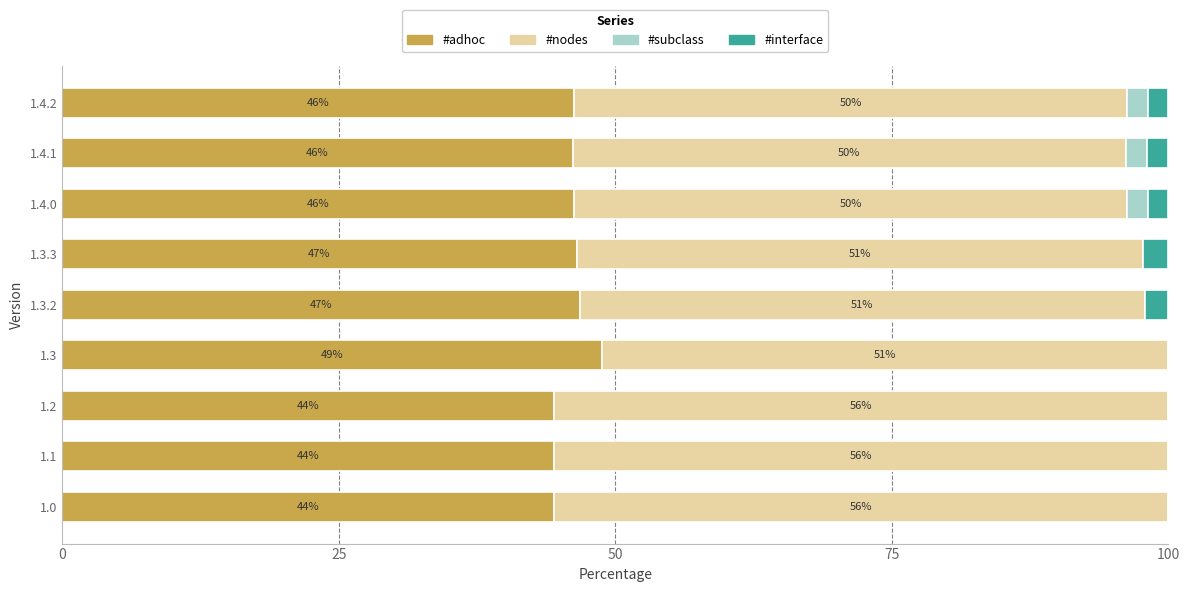

At which label does #adhoc reach its peak?

1.3